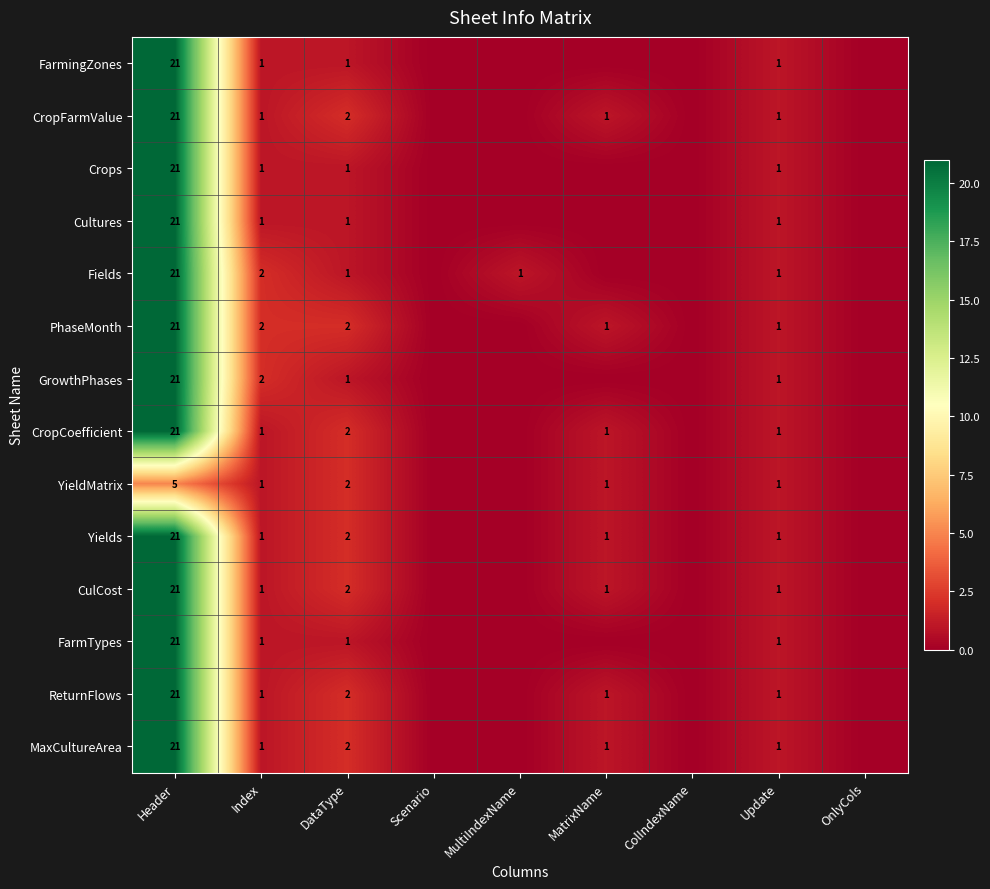

What is the difference between the FarmTypes values at DataType and Header?

20